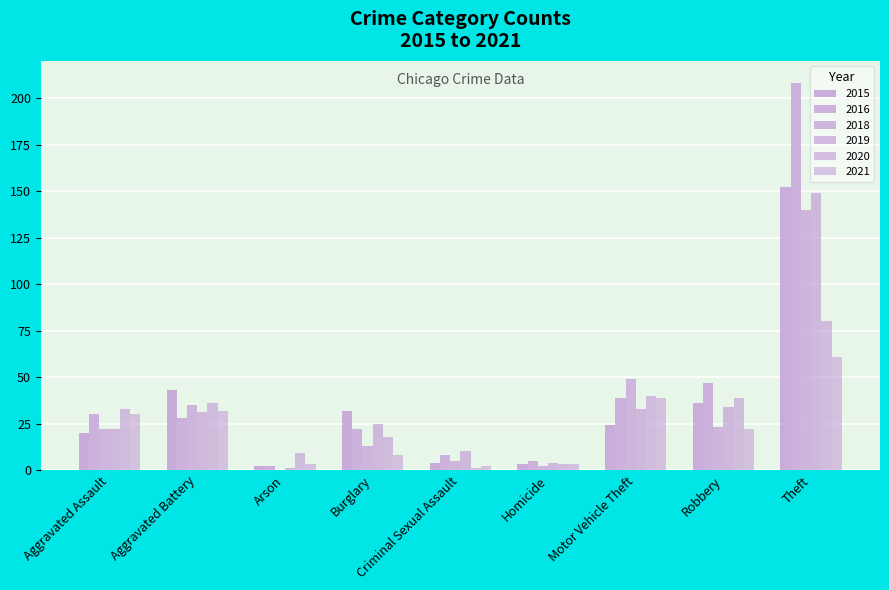

Which has a higher value, Motor Vehicle Theft or Arson?

Motor Vehicle Theft